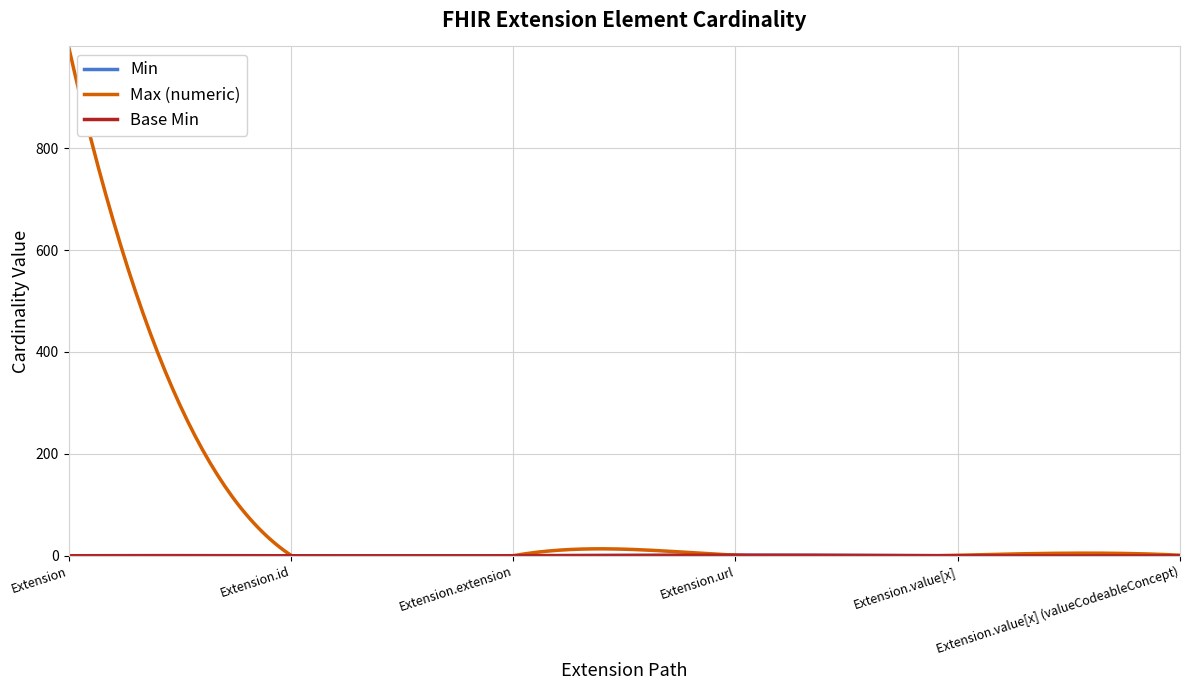

True or false: Max_numeric and Min intersect in this chart.

False